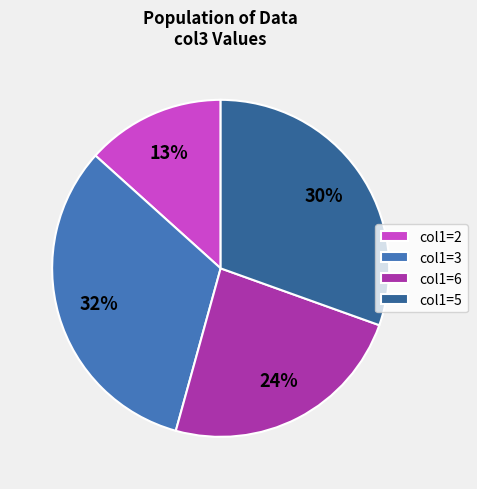

To the nearest percent, what is the difference between the largest and smallest slice percentages?

19%